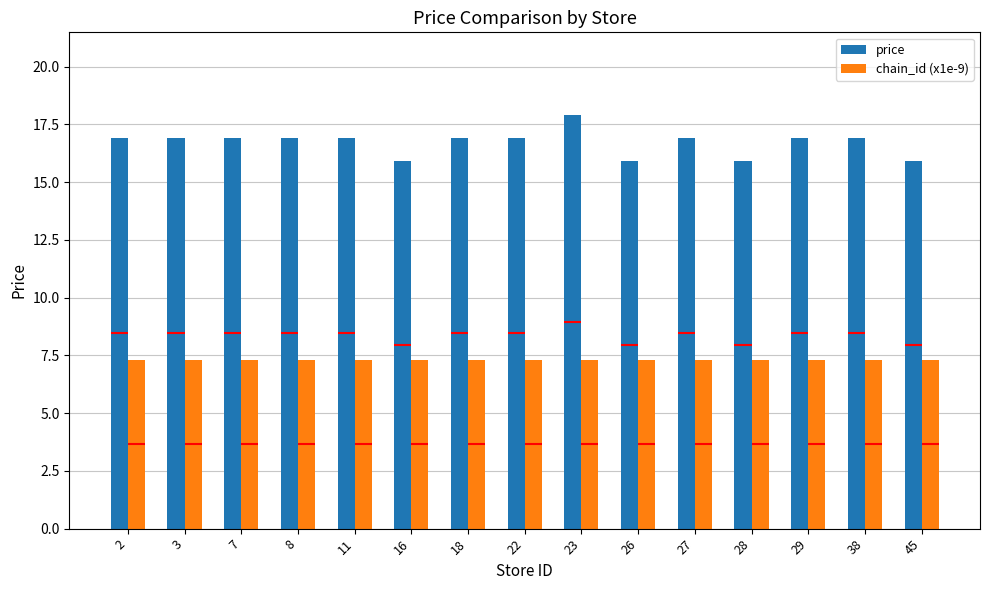

Between 2 and 16, which series saw the biggest shift?

price